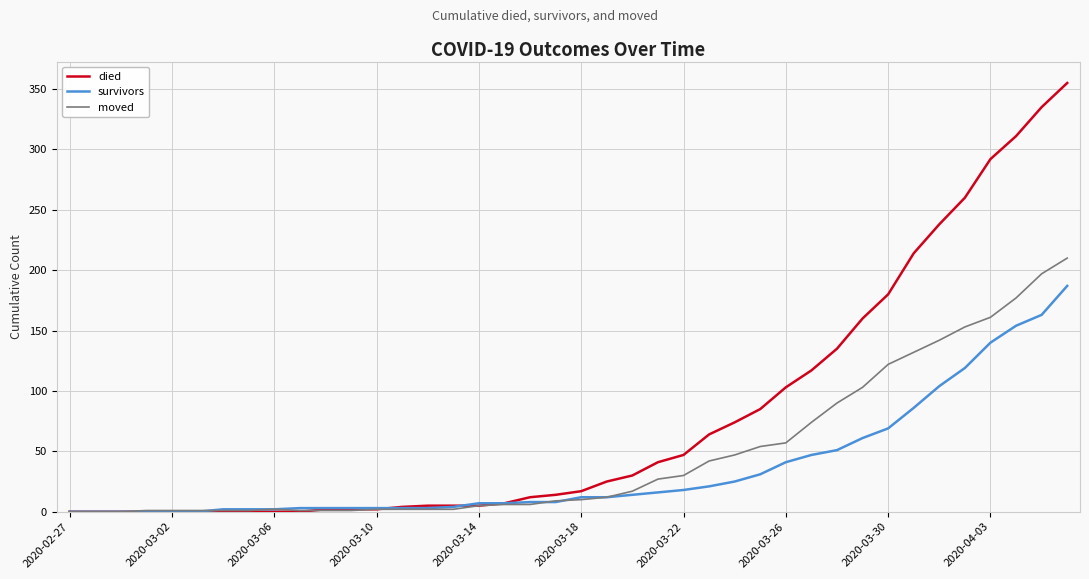

Which series has the largest range (max minus min)?

died